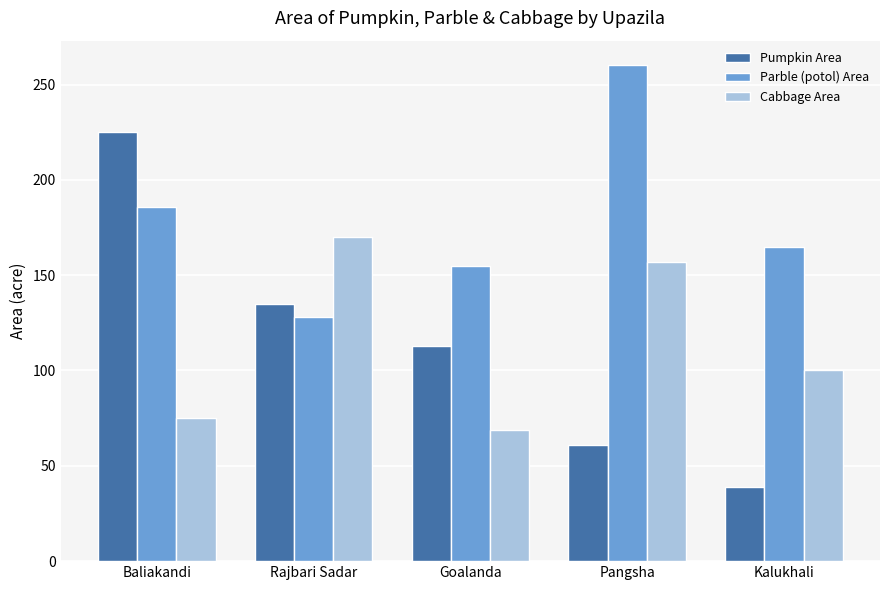

How many groups of bars are there?

5